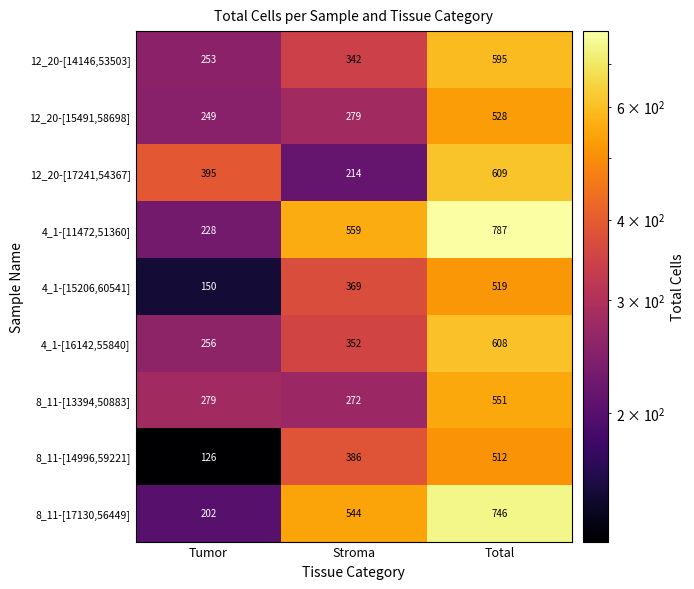

Reading left to right, transcribe all the data shown in this chart.

12_20-[14146,53503]: Tumor=253	Stroma=342	Total=595
12_20-[15491,58698]: Tumor=249	Stroma=279	Total=528
12_20-[17241,54367]: Tumor=395	Stroma=214	Total=609
4_1-[11472,51360]: Tumor=228	Stroma=559	Total=787
4_1-[15206,60541]: Tumor=150	Stroma=369	Total=519
4_1-[16142,55840]: Tumor=256	Stroma=352	Total=608
8_11-[13394,50883]: Tumor=279	Stroma=272	Total=551
8_11-[14996,59221]: Tumor=126	Stroma=386	Total=512
8_11-[17130,56449]: Tumor=202	Stroma=544	Total=746